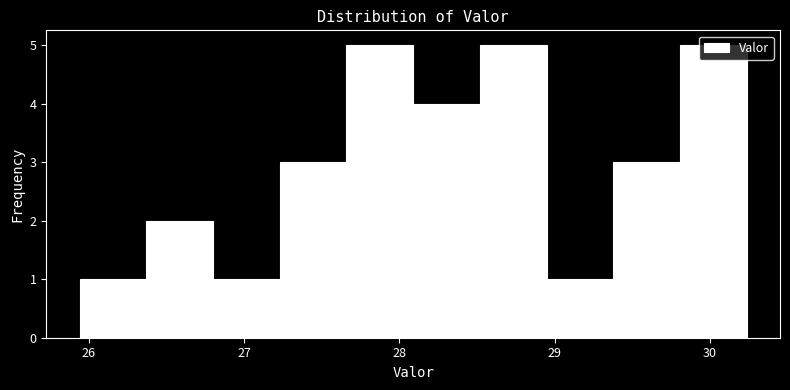

Reading left to right, list every bar in this chart as the range it spans on the x-axis followed by its height. Neither the bar edges nor the heights are printed on the chart, so give them approximately, as read against the axes.

25.9 to 26.4: 1
26.4 to 26.8: 2
26.8 to 27.2: 1
27.2 to 27.7: 3
27.7 to 28.1: 5
28.1 to 28.5: 4
28.5 to 28.9: 5
28.9 to 29.4: 1
29.4 to 29.8: 3
29.8 to 30.2: 5